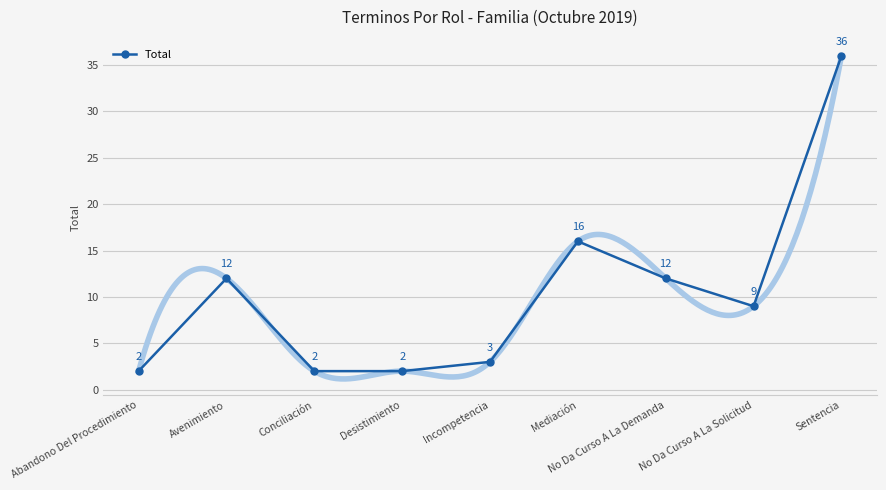

What is the difference between the values at No Da Curso A La Solicitud and Incompetencia?

6